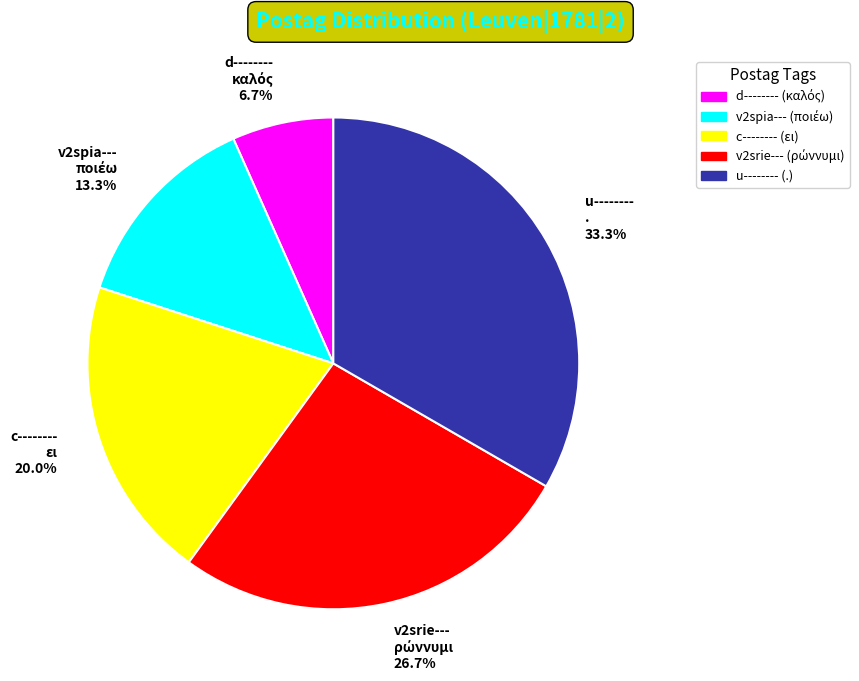

Does v2spia--- represent more than half of the total?

No